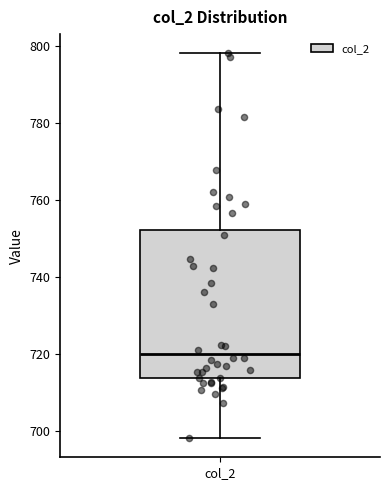

Read this box plot against the y-axis: the position of the median line, the range covered by the box, and the ends of both whiskers. The values are not printed on the chart, so give them approximately, as read against the axis.

median 720, box 714 to 752, whiskers 698 to 798